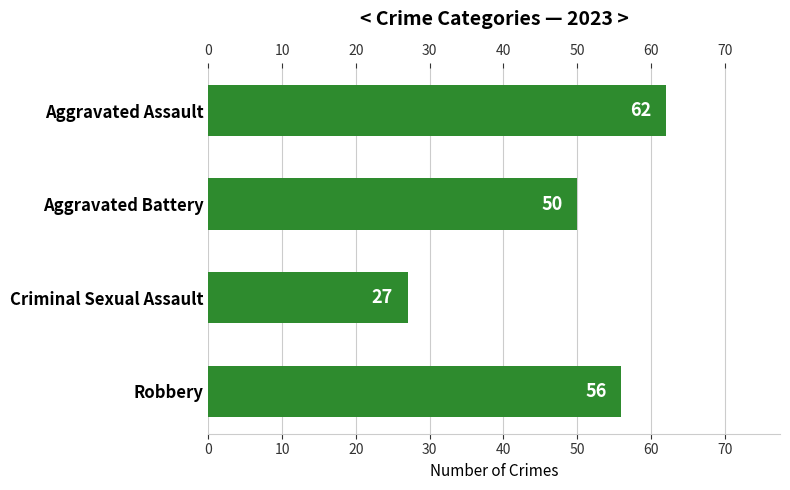

Which label corresponds to the smallest value in the chart?

Criminal Sexual Assault